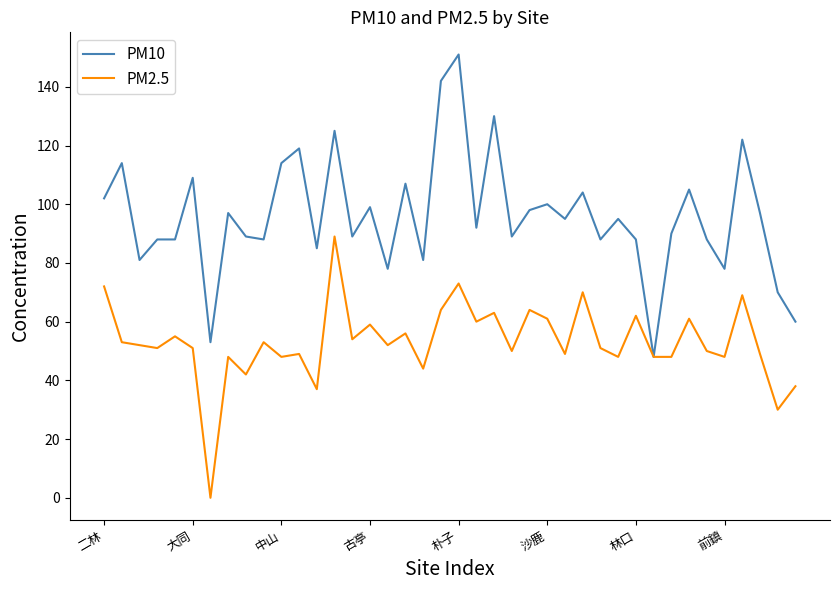

What is the difference between the second highest and second lowest values in the PM2.5 series?

43